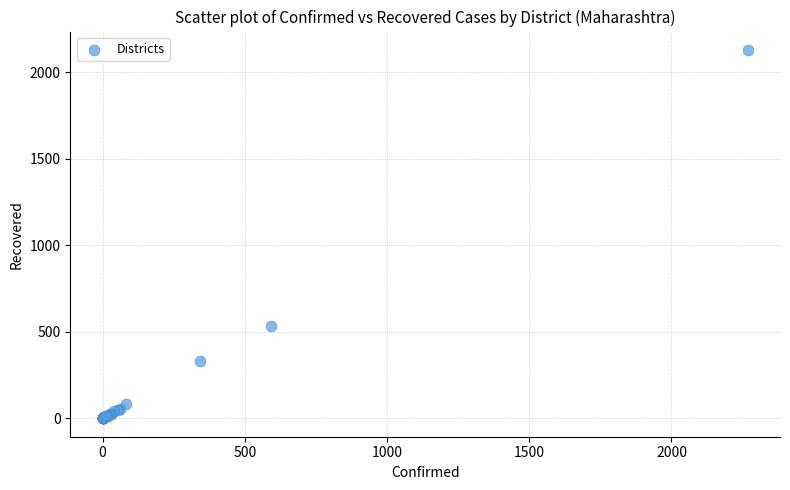

What Y value in the scatter plot is closest to 1064?

535